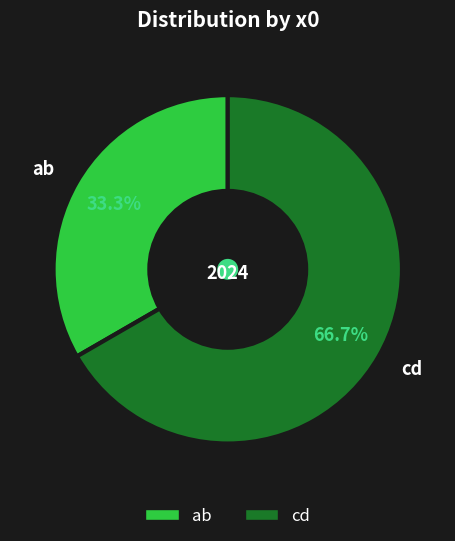

How many segments does this pie chart have?

2